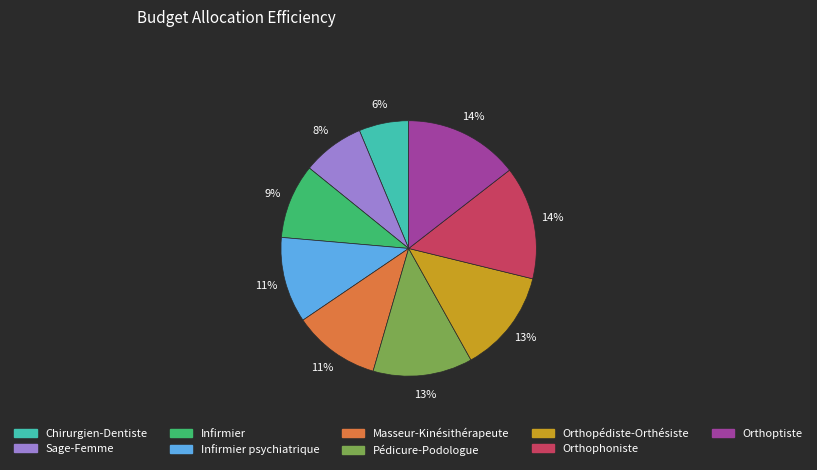

Is there a majority slice in this chart?

No